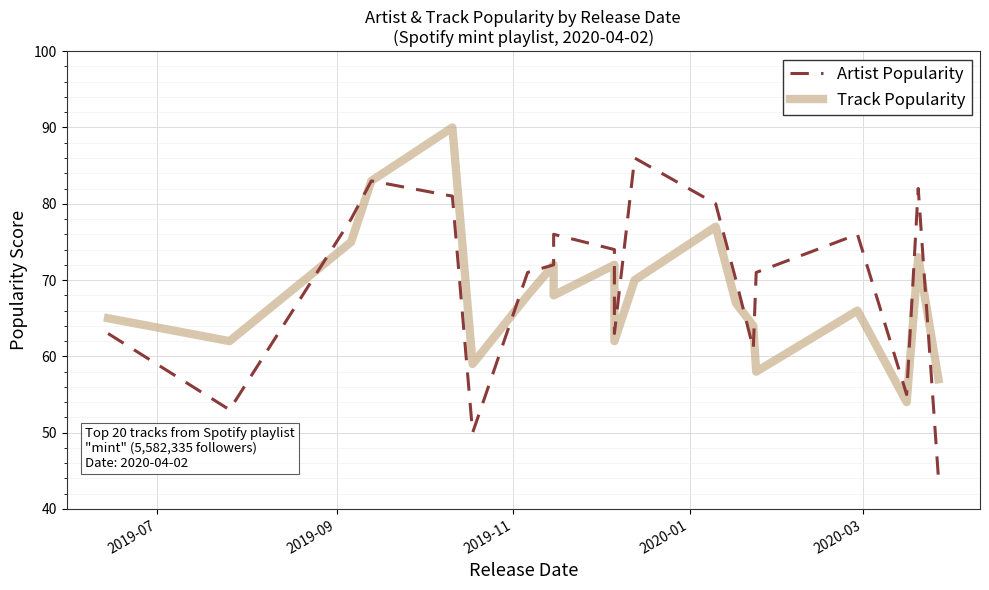

How many data points in Artist Popularity are less than 72?

10